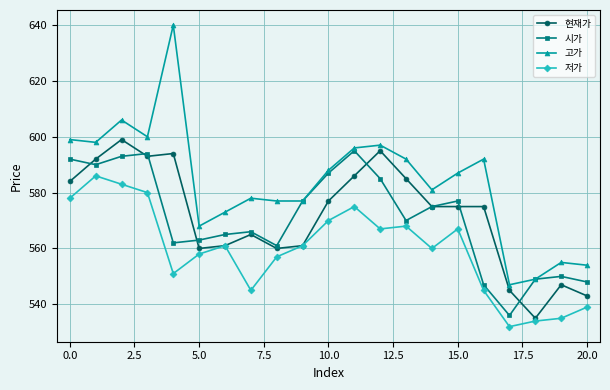

What is the smallest value displayed?

532